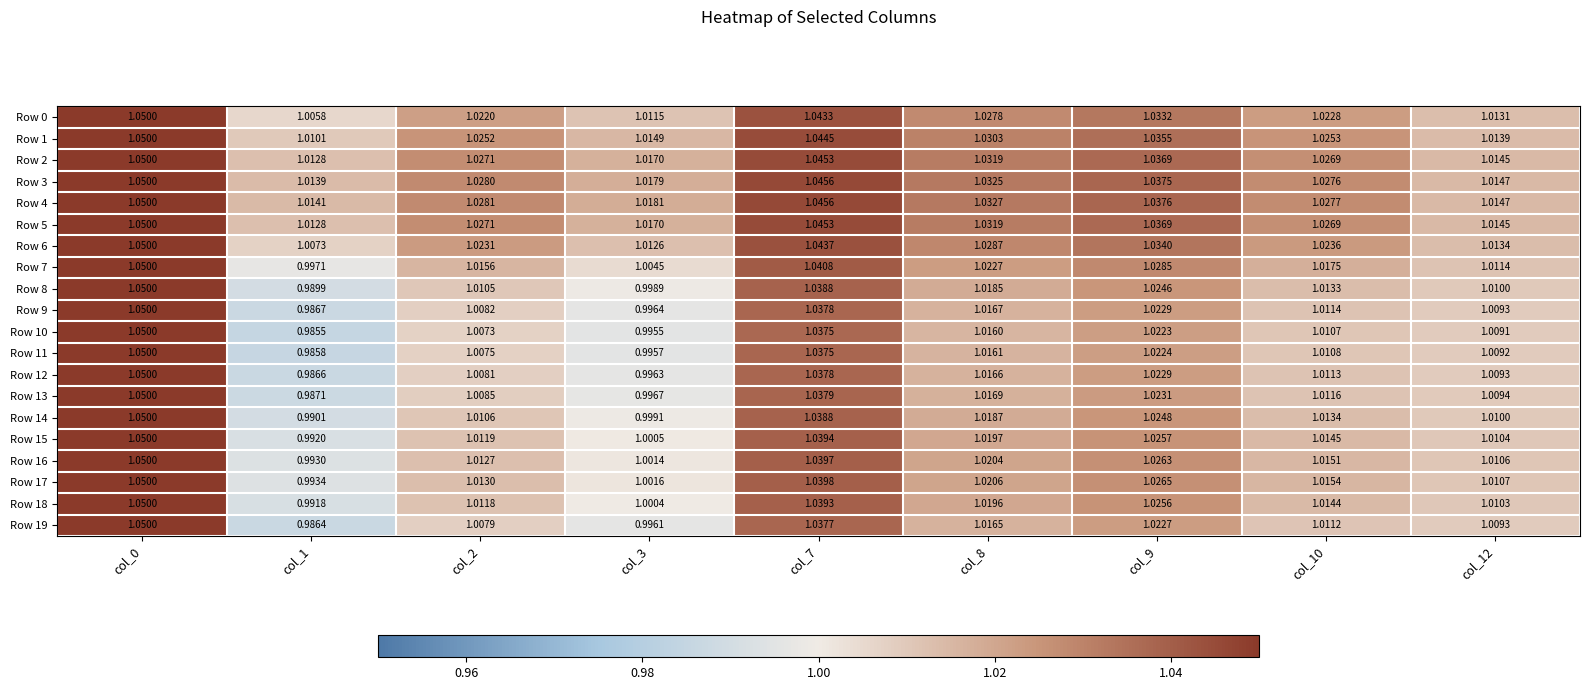

Is the value of Row 12 at col_2 greater than the value of Row 11 at col_9?

No